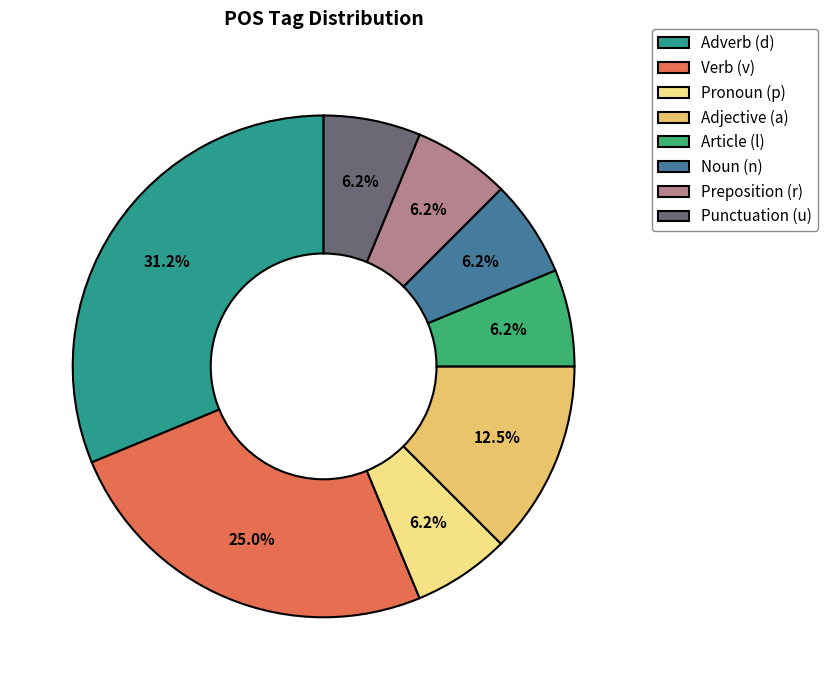

Count the number of slices in the pie.

8